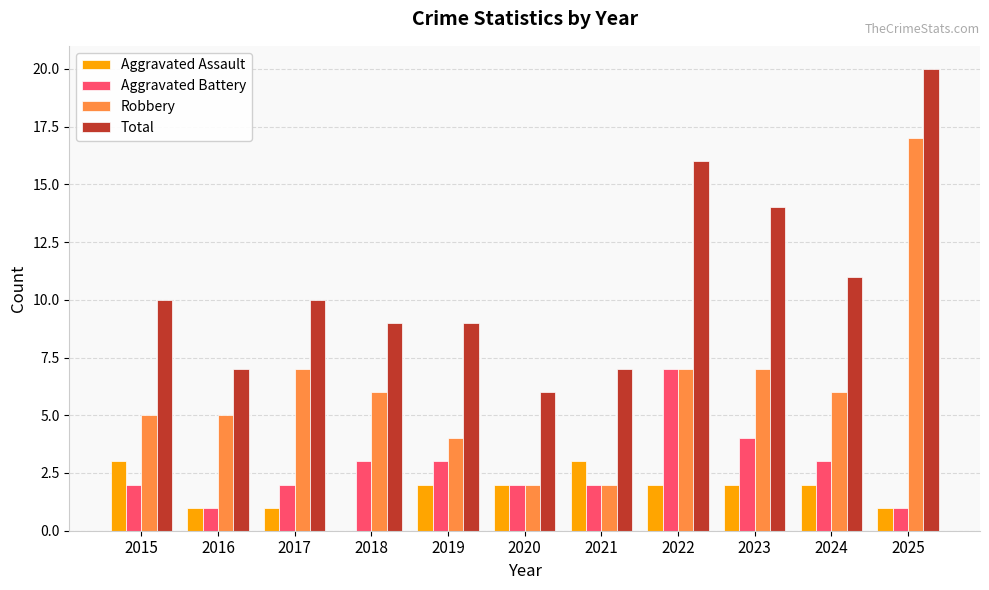

The value of Robbery at 2024 is 6. True or false?

True